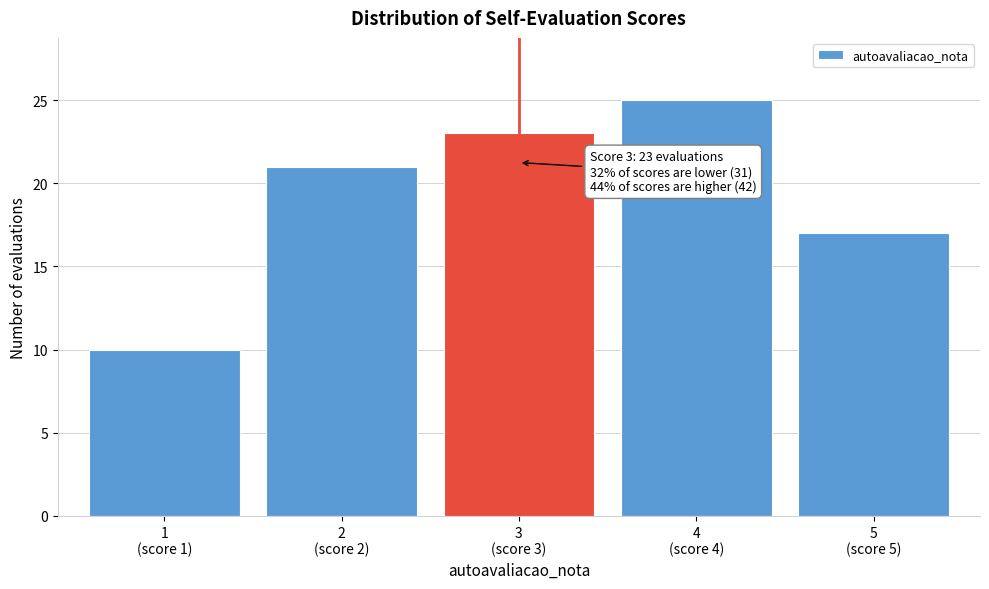

Reading right to left, list all the values displayed in this chart.

17	25	23	21	10